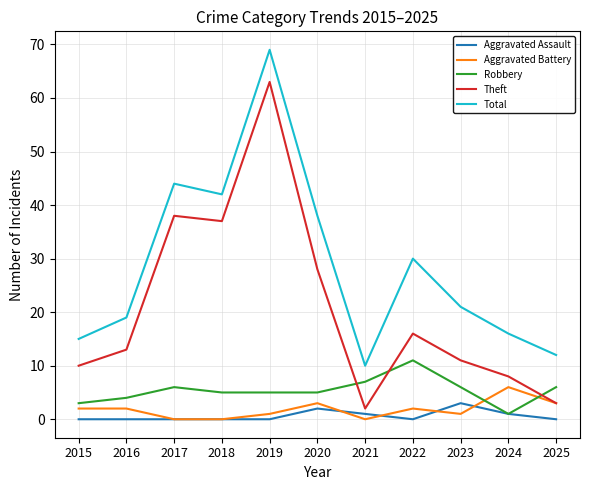

Where is the first local maximum for Total?

2017